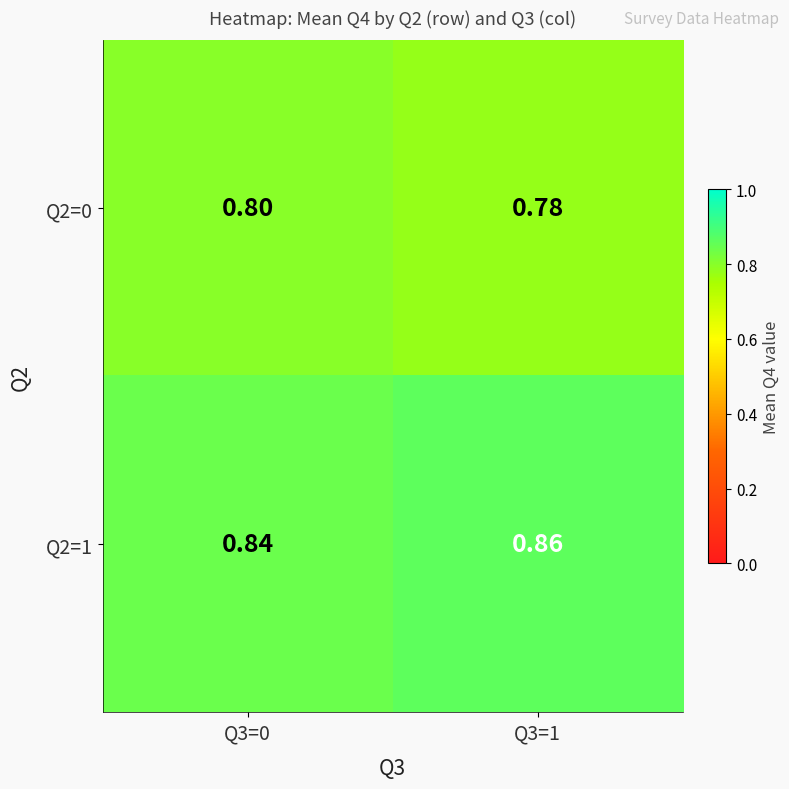

Count the number of data series in this chart.

2